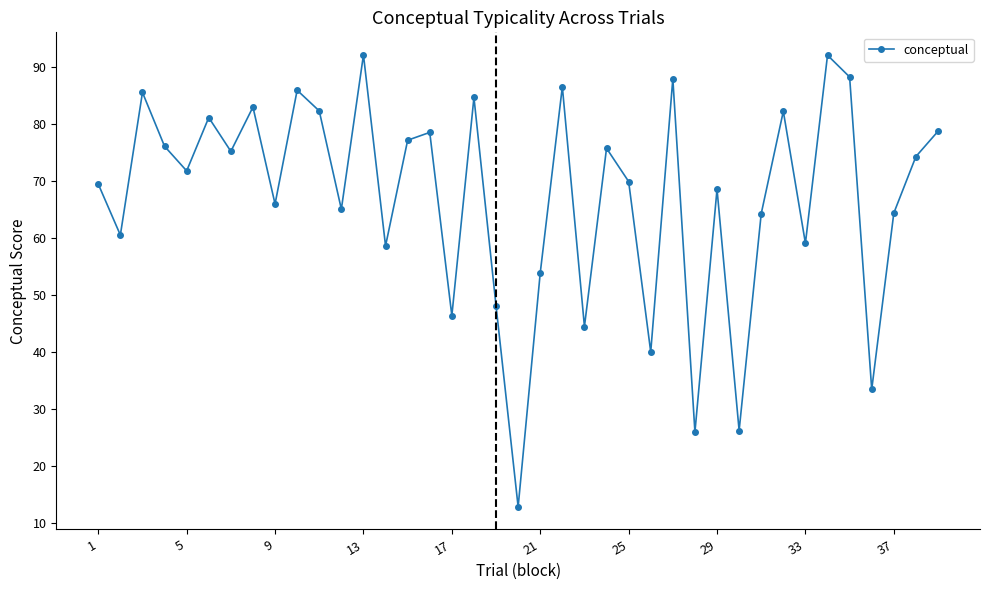

What is the minimum value shown in the chart?

12.9